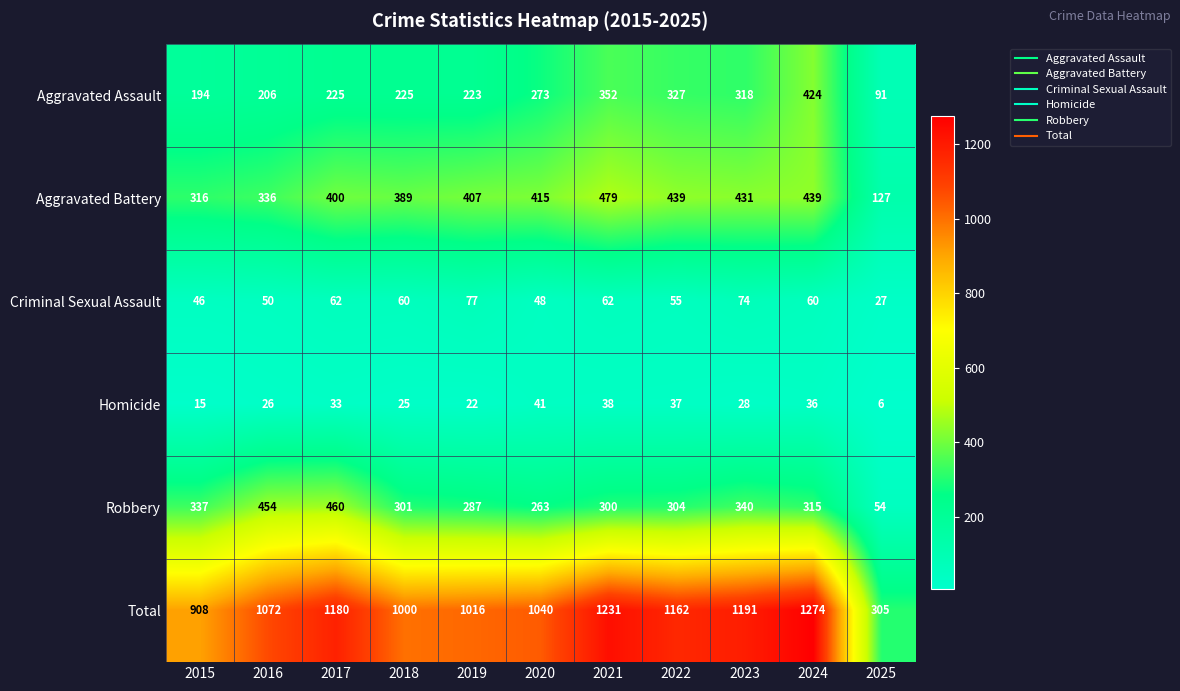

Which series changed the most between 2016 and 2023?

Total